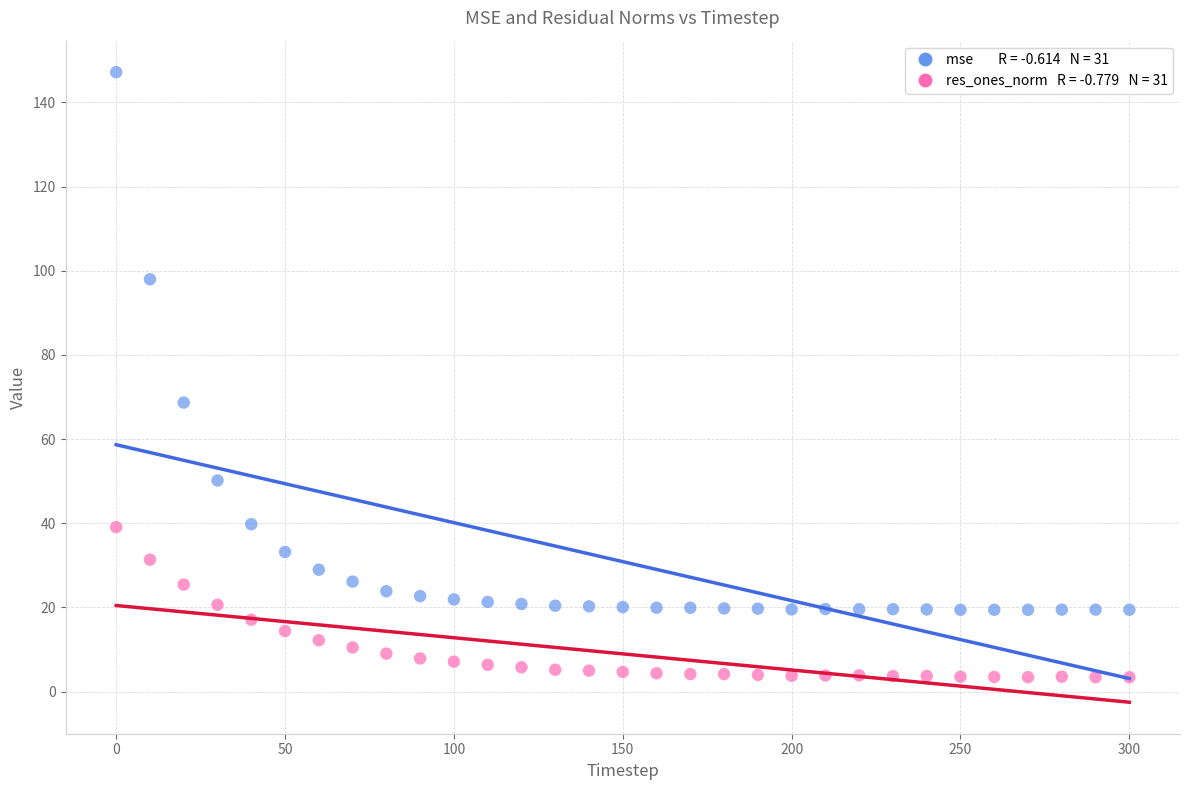

Across all data points, what is the range of X values (max minus min)?

300.0